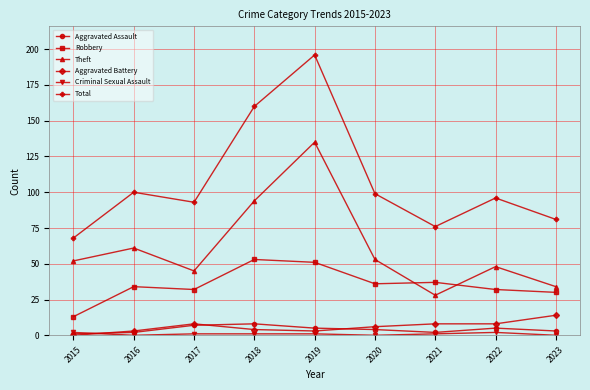

What is the greatest value displayed?

196